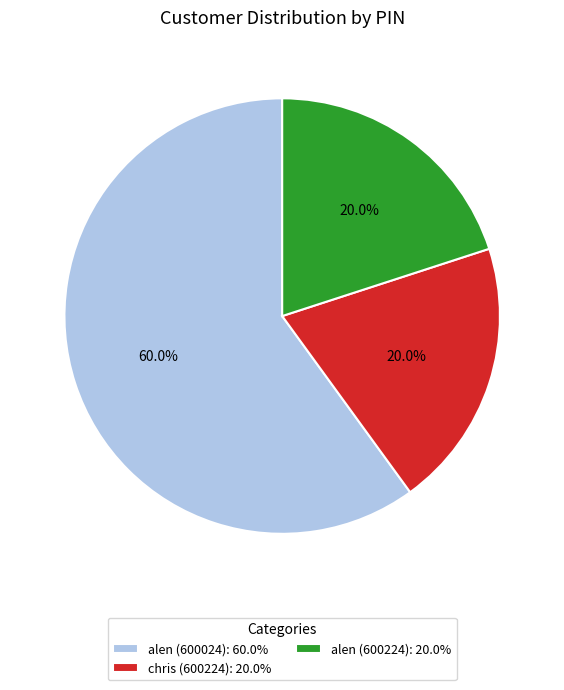

Is there any slice that represents more than half of the pie?

Yes